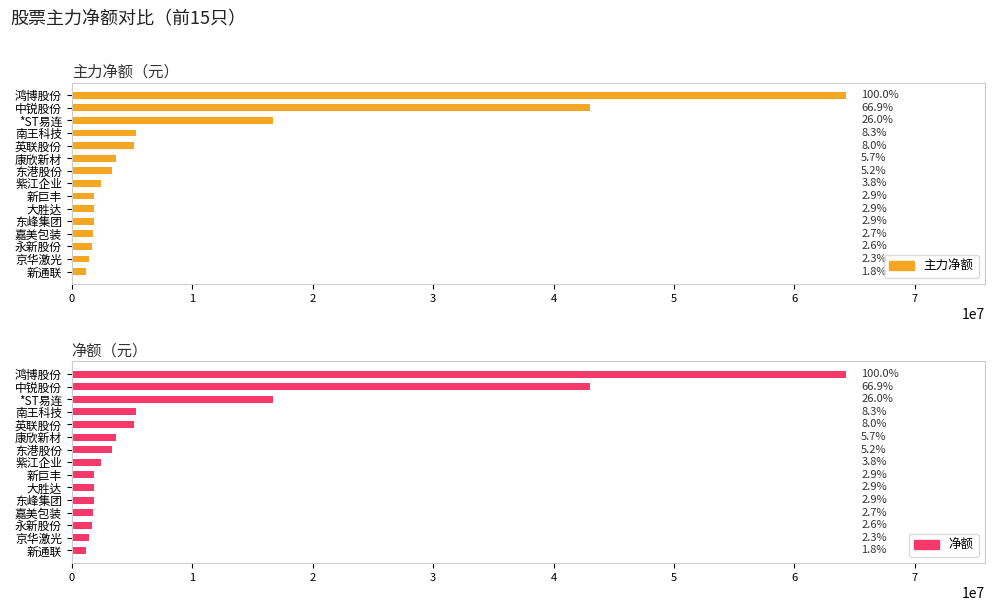

Reading right to left, list all the values displayed in this chart.

主力净额: 1153466	1467380	1654638	1756820	1843000	1843729	1883156	2433361	3339389	3676946	5154154	5320245	16712114	42997662	64256464
净额: 1153466	1467380	1654638	1756820	1843000	1843729	1883156	2433361	3339389	3676946	5154154	5320245	16712114	42997662	64256464